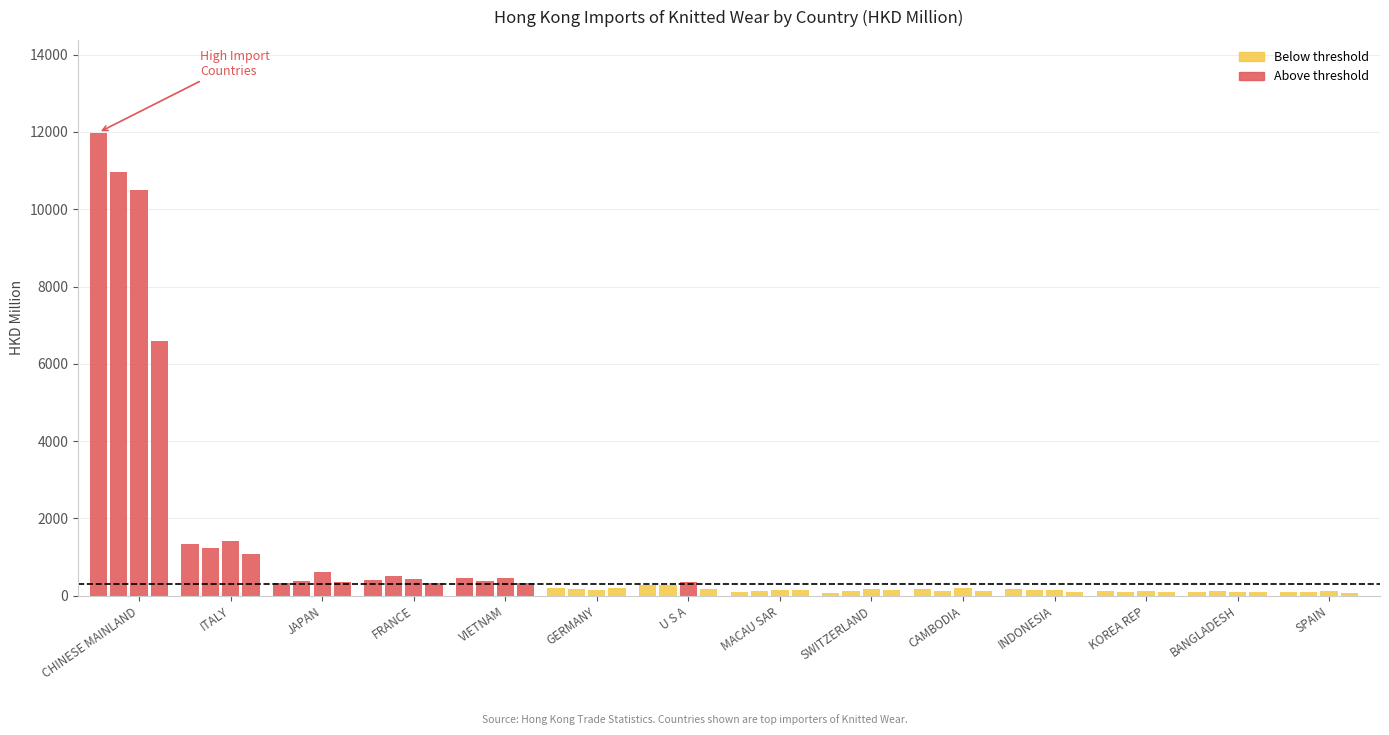

Which category has the highest value in the 201909 series?

CHINESE MAINLAND